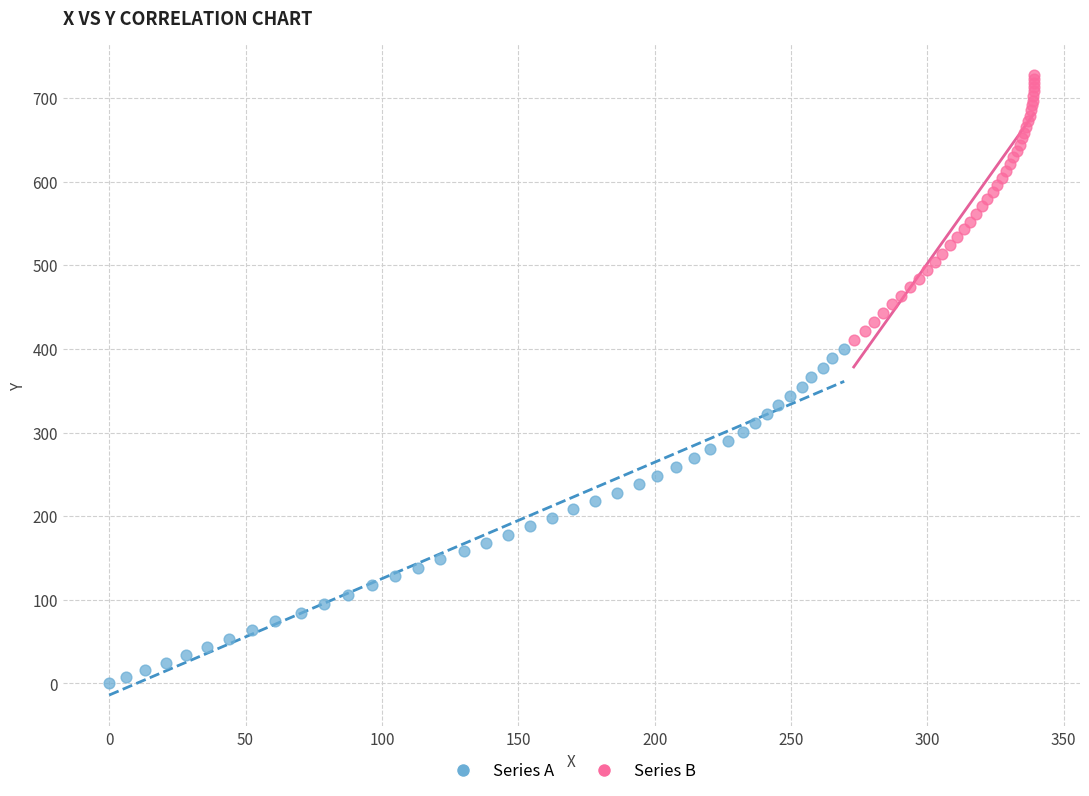

Which series contains the highest Y value?

Series B